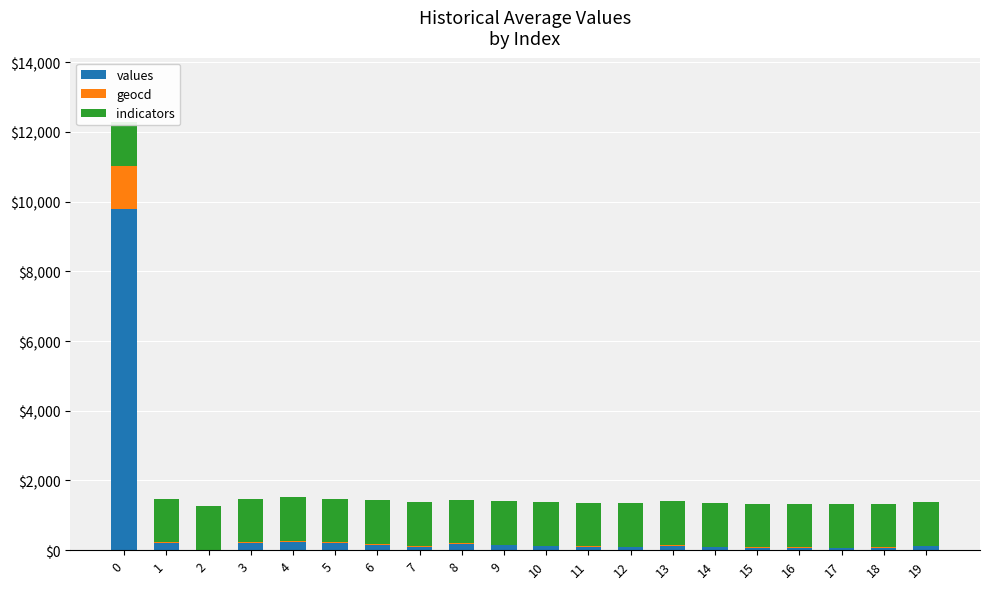

Is the value of indicators at 1 greater than the value of geocd at 13?

Yes